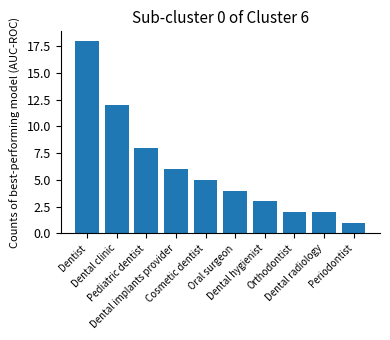

Which label corresponds to the smallest value in the chart?

Periodontist